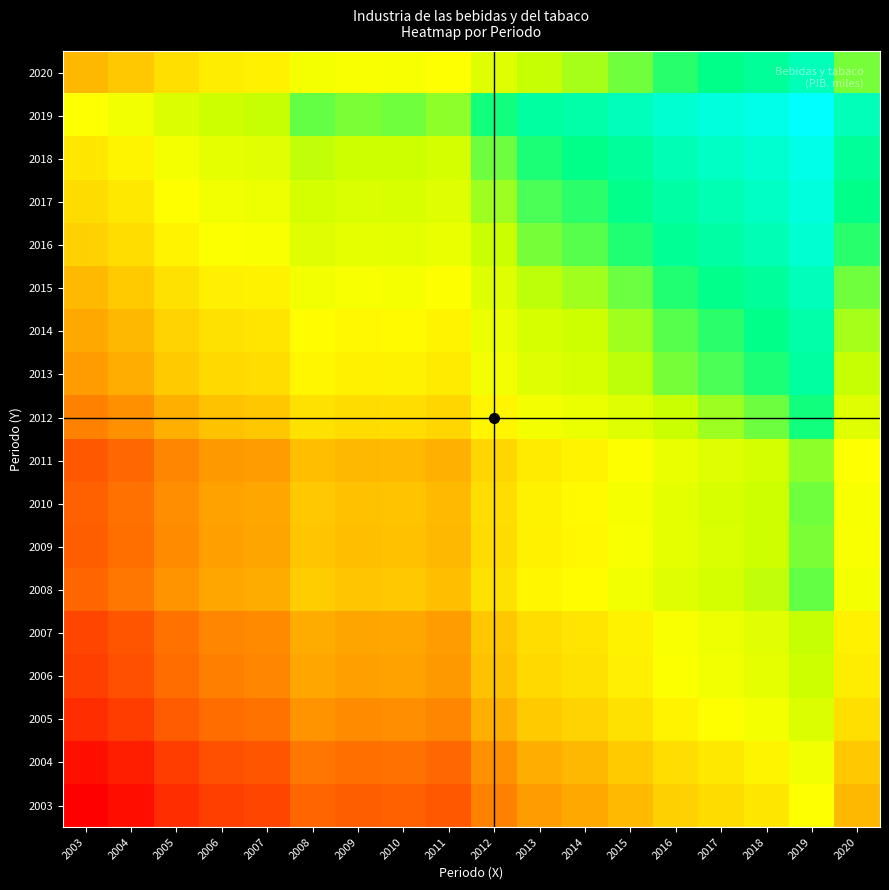

At which category is the sum across all series the highest?

2019